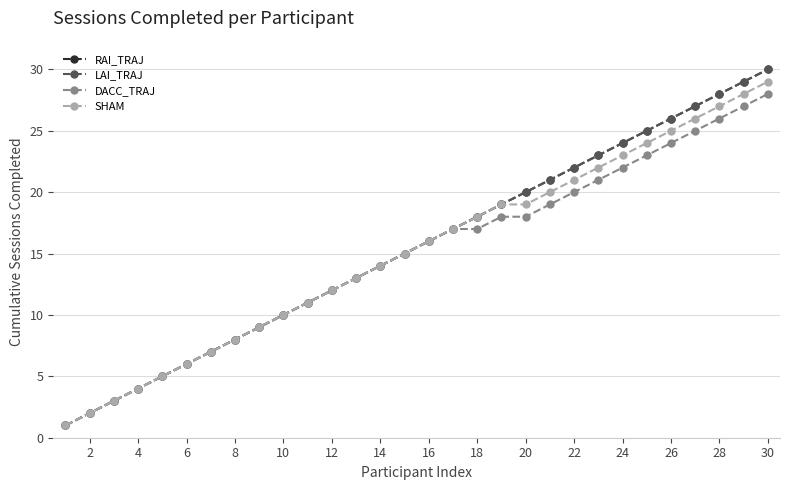

Is this an area chart (filled region under the line)?

No